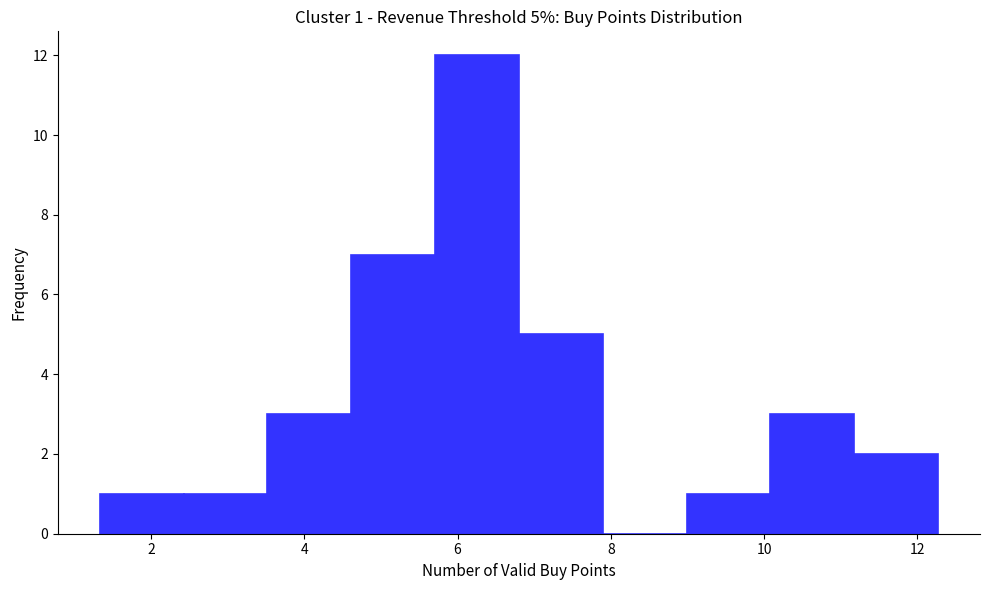

Which range on the x-axis has the tallest bar?

5.8 to 6.8